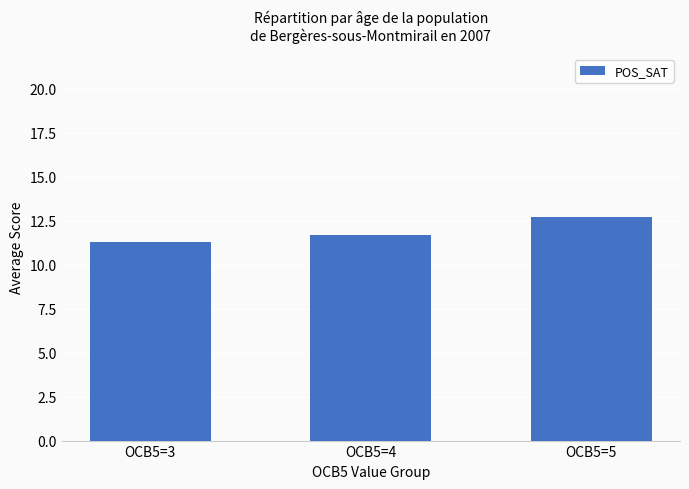

How many bars are there in total?

3